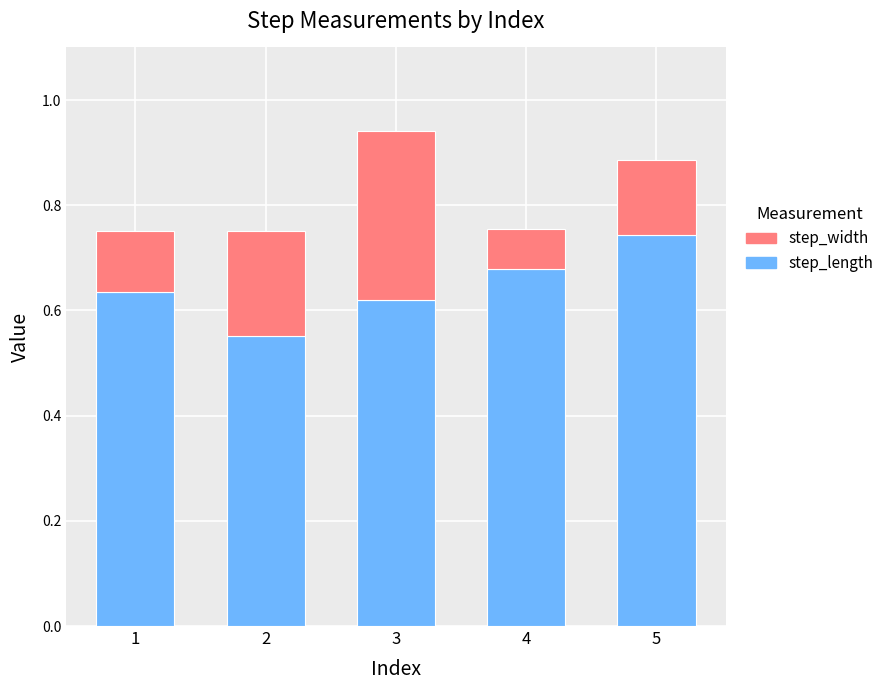

At which label does step_length reach its minimum?

2